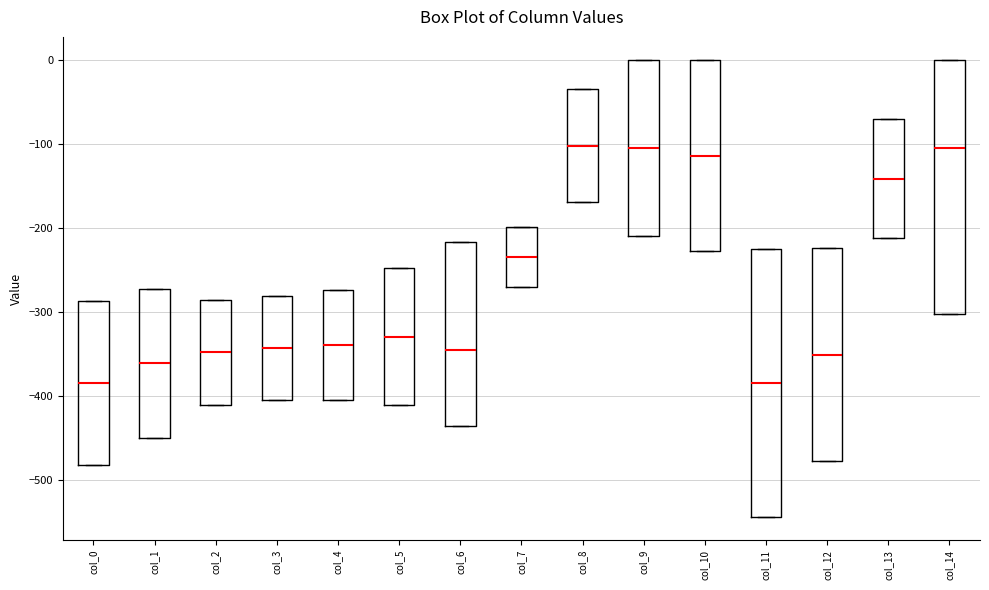

Reading left to right, read every box against the y-axis: the position of its median line, the range the box covers, and the ends of its whiskers. The values are not printed on the chart, so give them approximately, as read against the axis.

col_0: median -380, box -480 to -290, whiskers -480 to -290
col_1: median -360, box -450 to -270, whiskers -450 to -270
col_2: median -350, box -410 to -290, whiskers -410 to -290
col_3: median -340, box -400 to -280, whiskers -400 to -280
col_4: median -340, box -400 to -270, whiskers -400 to -270
col_5: median -330, box -410 to -250, whiskers -410 to -250
col_6: median -350, box -440 to -220, whiskers -440 to -220
col_7: median -230, box -270 to -200, whiskers -270 to -200
col_8: median -100, box -170 to -40, whiskers -170 to -40
col_9: median -100, box -210 to 0, whiskers -210 to 0
col_10: median -110, box -230 to 0, whiskers -230 to 0
col_11: median -380, box -540 to -230, whiskers -540 to -230
col_12: median -350, box -480 to -220, whiskers -480 to -220
col_13: median -140, box -210 to -70, whiskers -210 to -70
col_14: median -110, box -300 to 0, whiskers -300 to 0